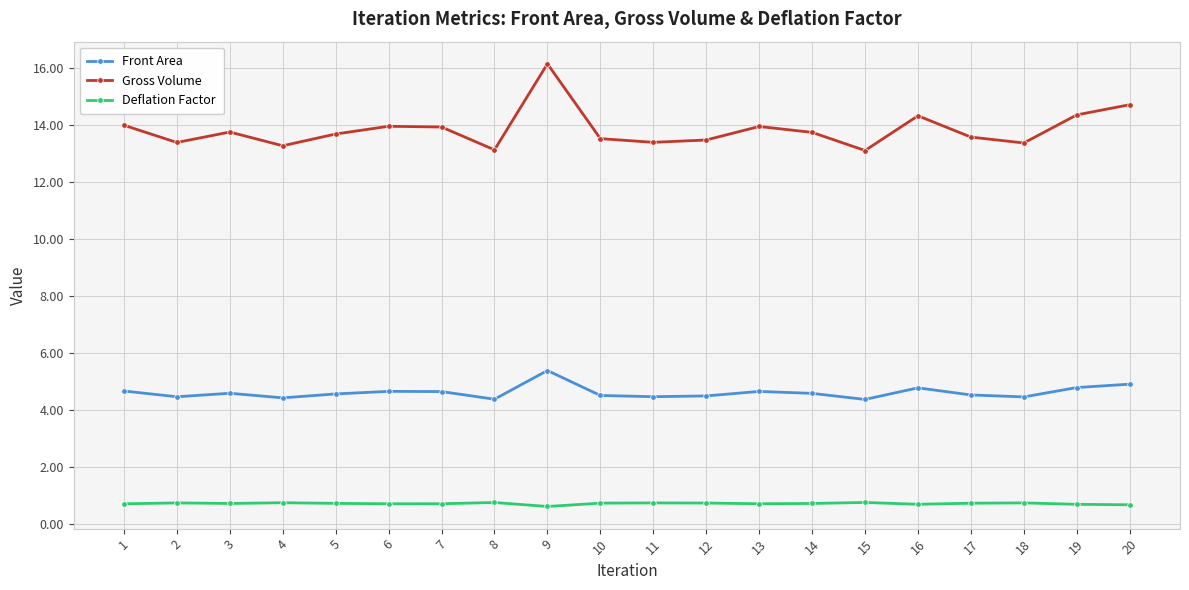

What is the spread (max minus min) of values at 4?

12.5